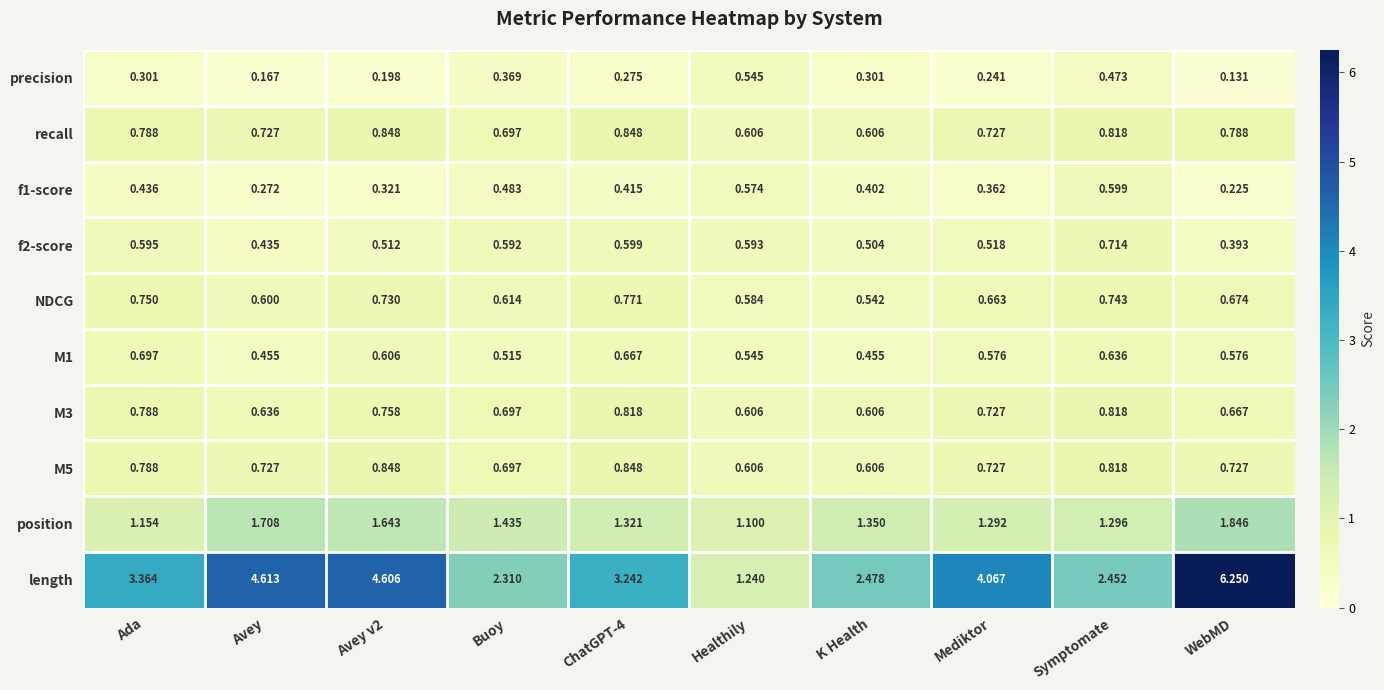

What is the spread (max minus min) of values at Mediktor?

3.8